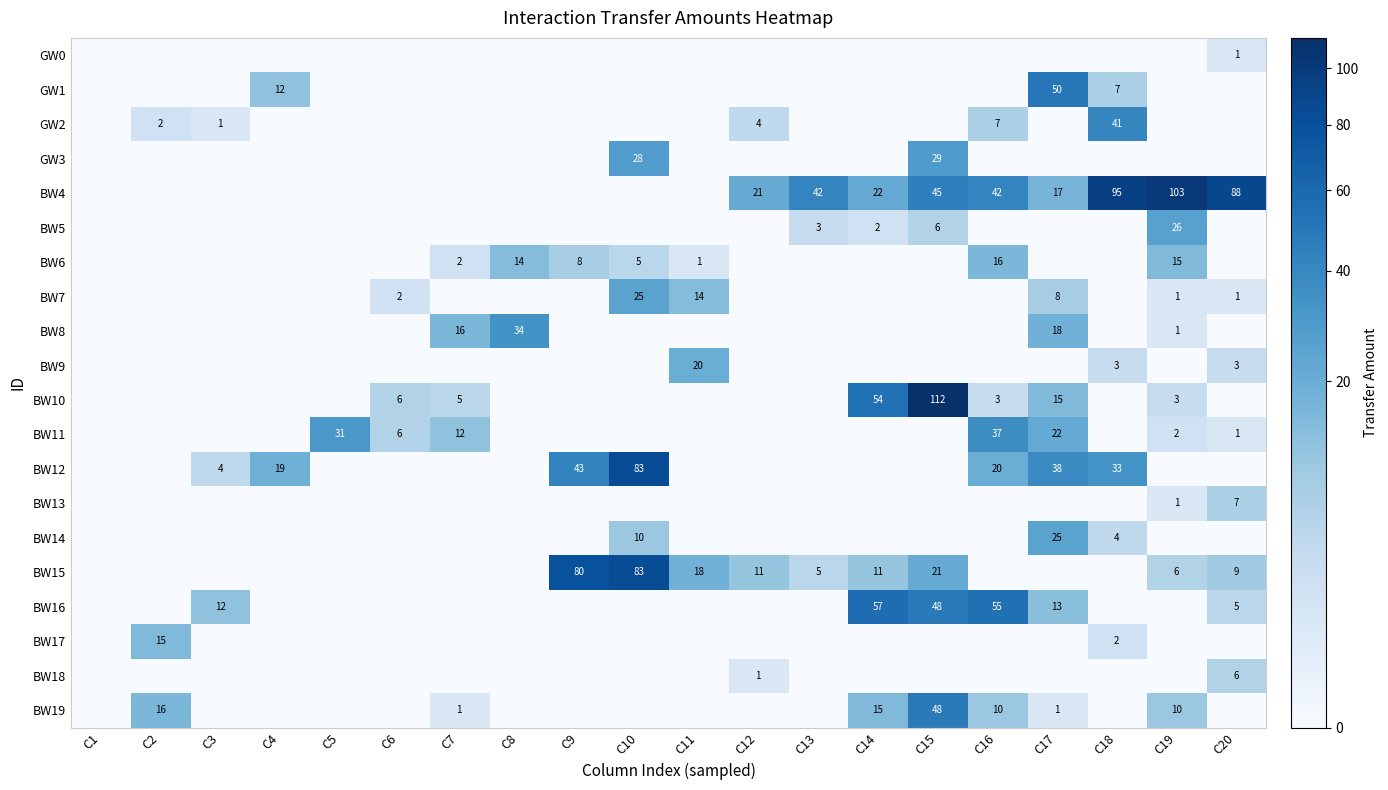

The value of BW6 at C13 is 0. True or false?

True